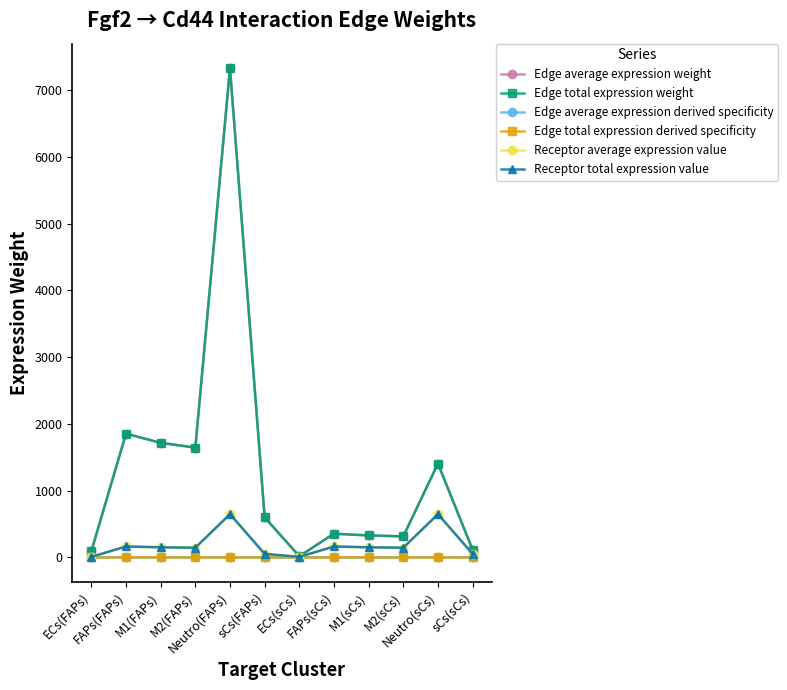

Which series changed the most between FAPs(FAPs) and Neutro(FAPs)?

Edge average expression weight